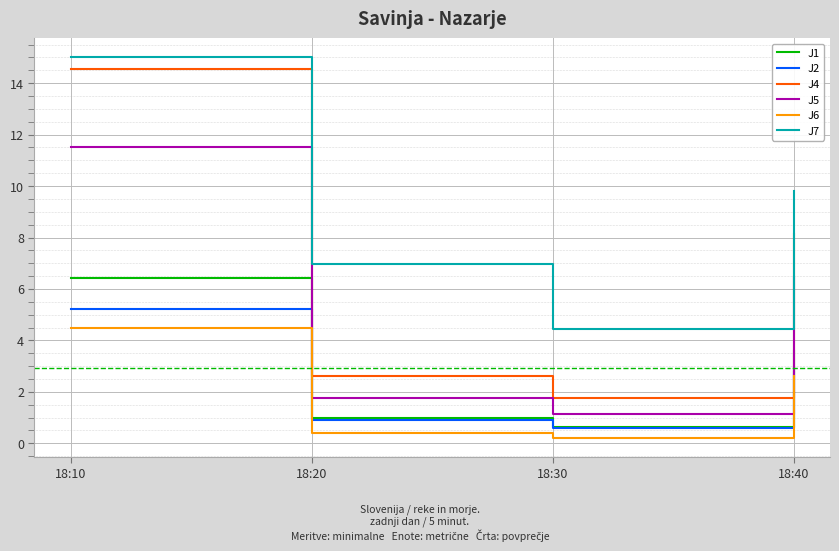

The value of J7 at 18:10 is 15.0. True or false?

True